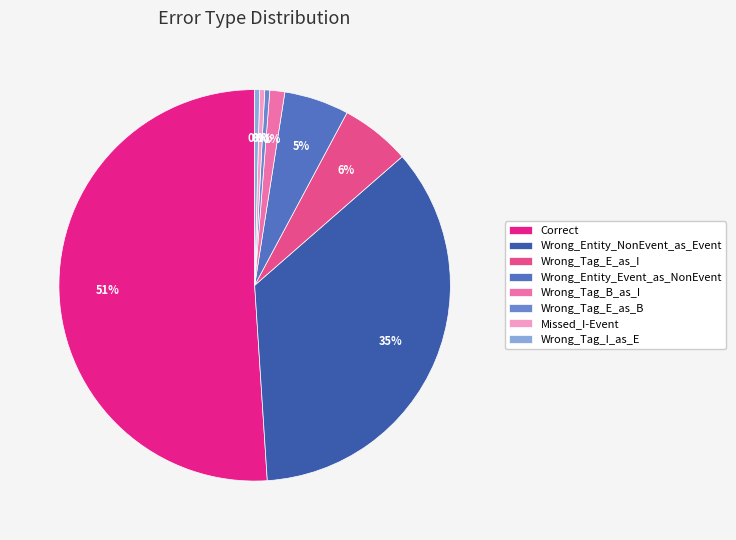

To the nearest percent, what is the difference between the Wrong_Tag_B_as_I and Wrong_Tag_E_as_I slice percentages?

5%